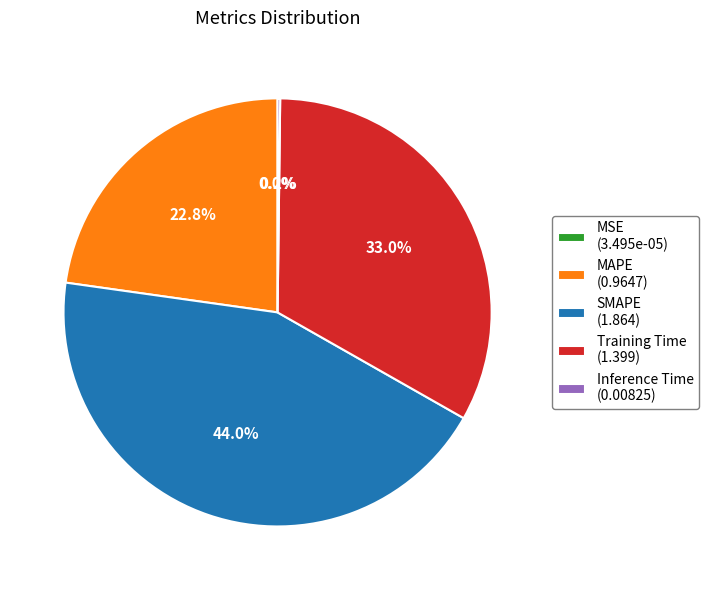

Does any single category account for the majority?

No